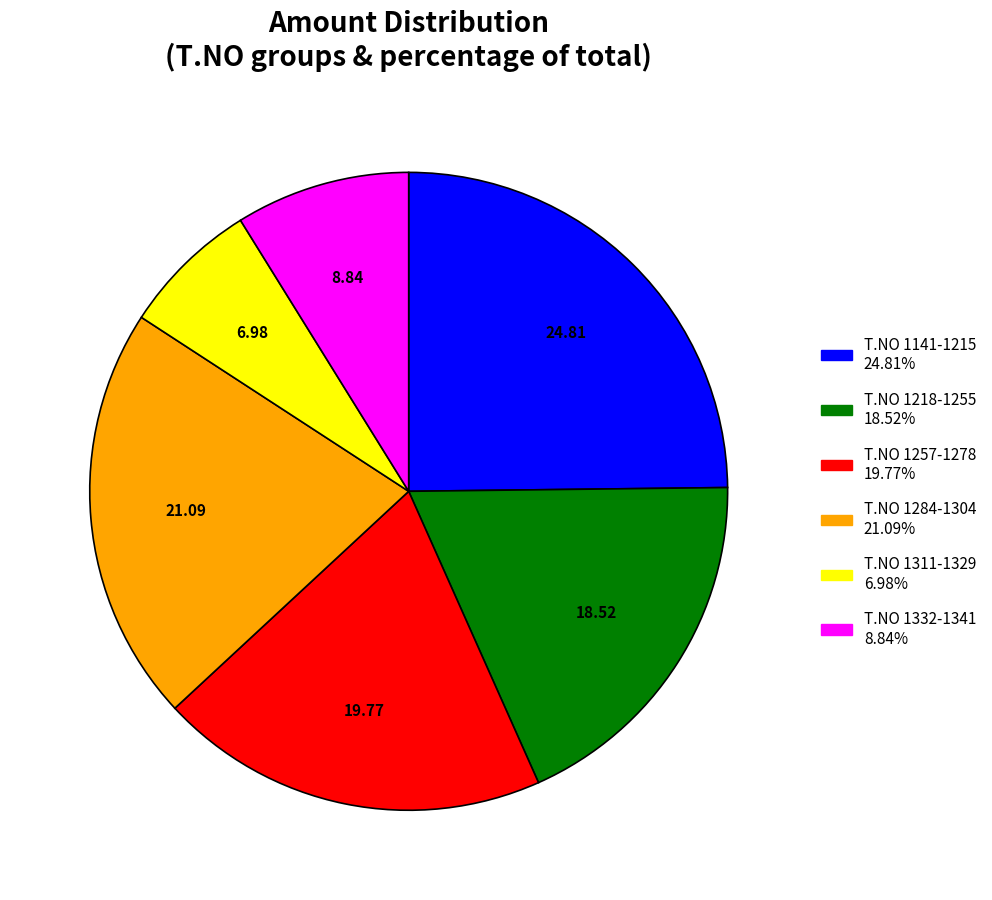

Does any single category account for the majority?

No